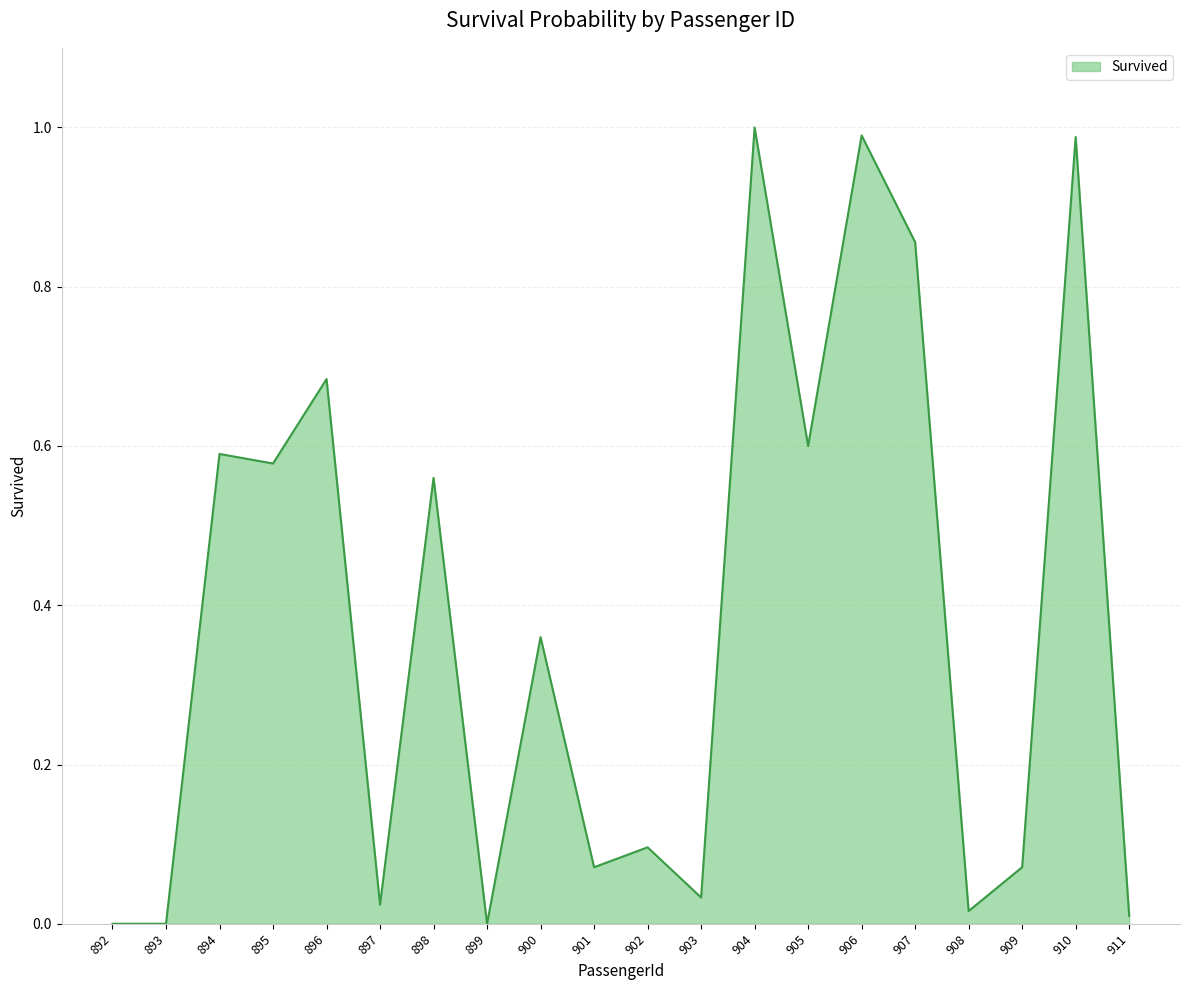

Which has a higher value, 897 or 899?

897